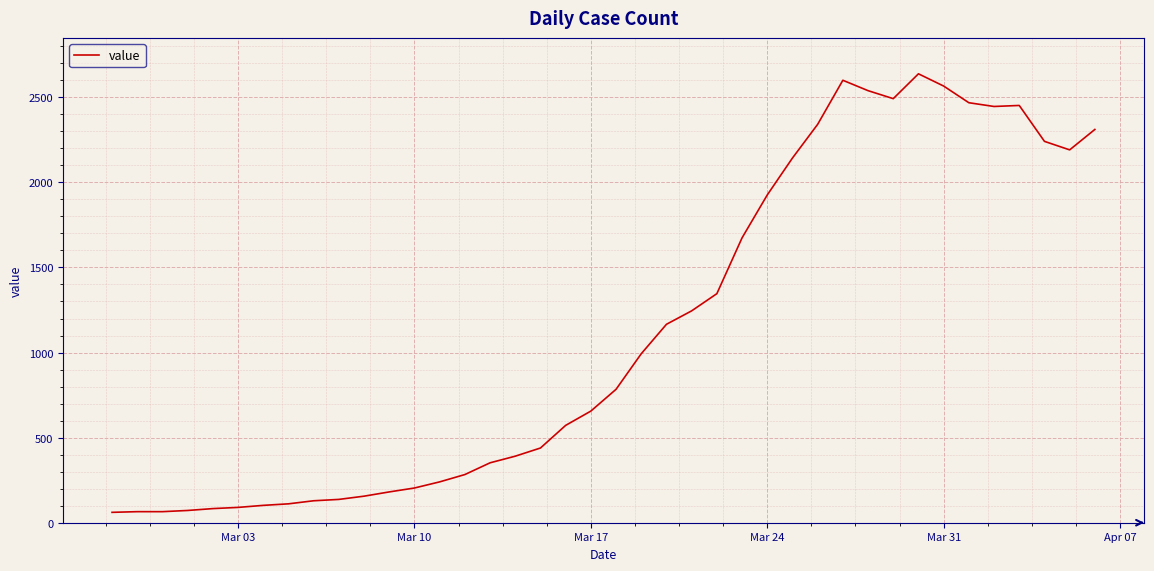

What is the greatest value displayed?

2638